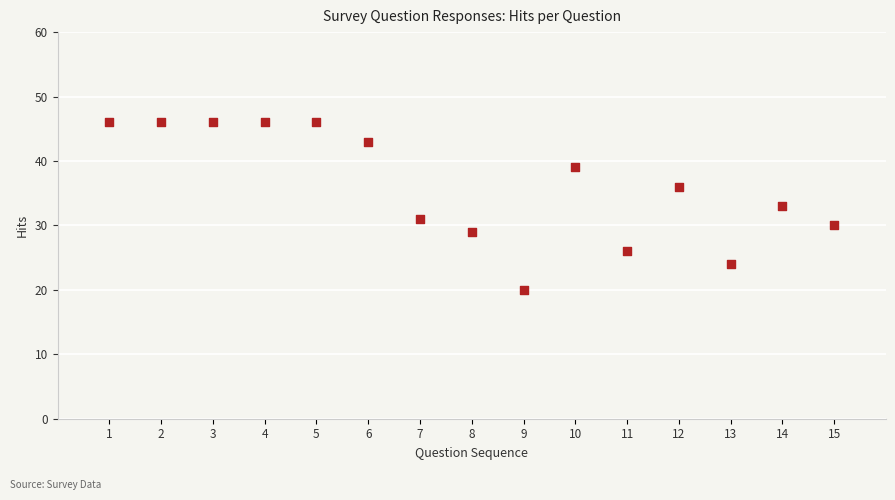

What is the range of X values (max minus min)?

14